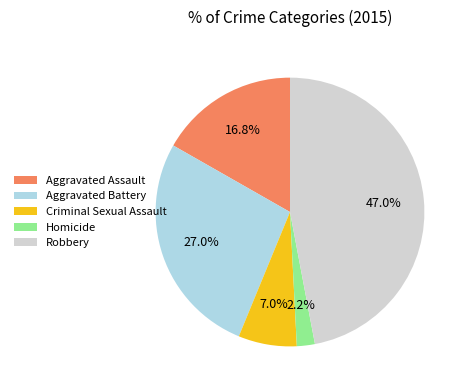

Does any single category account for the majority?

No